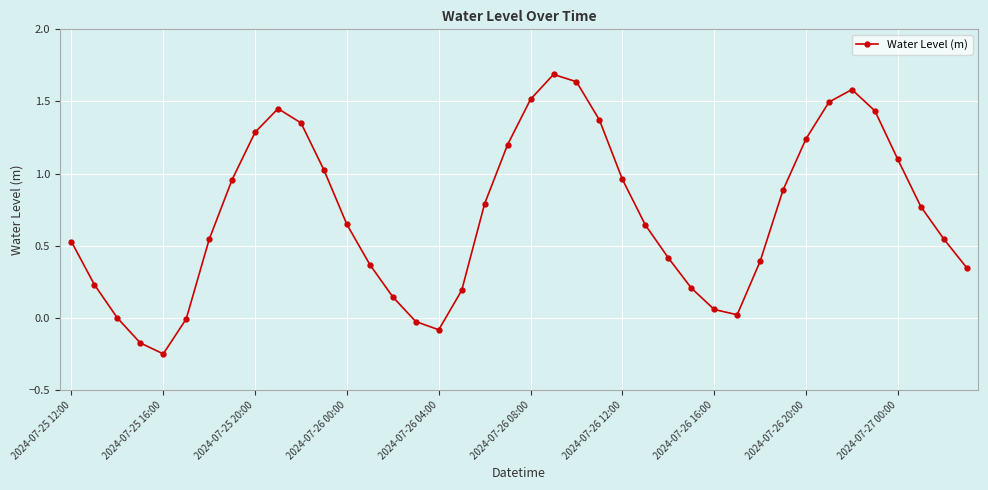

True or false: there are more than 1 points higher than both neighbors.

True